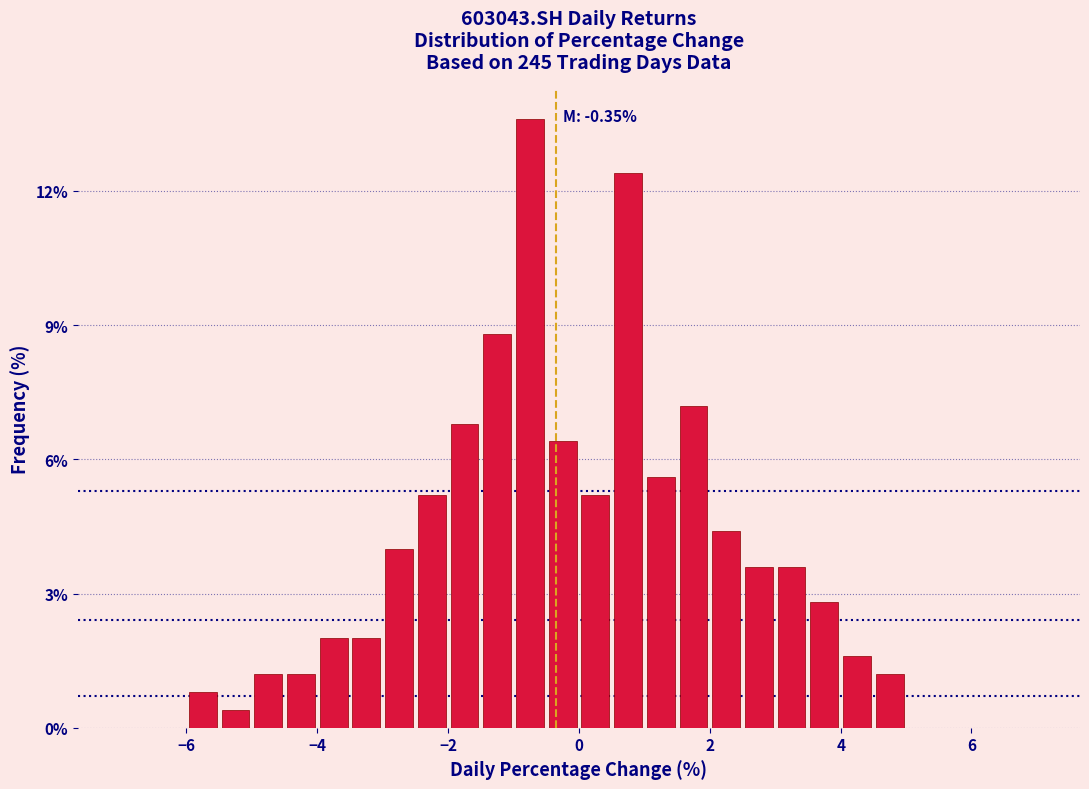

Read against the x-axis, roughly where is the centre of the tallest bar?

-0.8